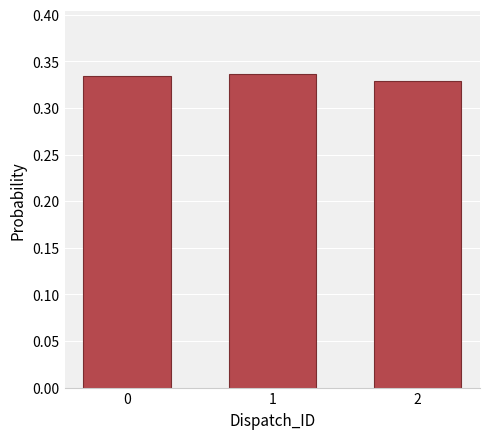

How many values are between 0 and 1?

3